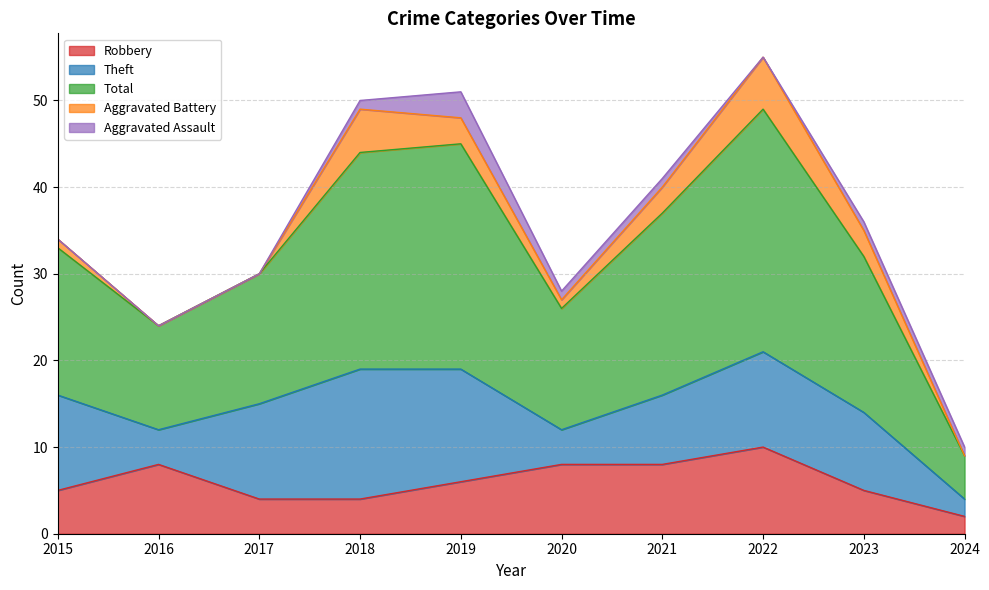

Which series has the largest total across all categories?

Total